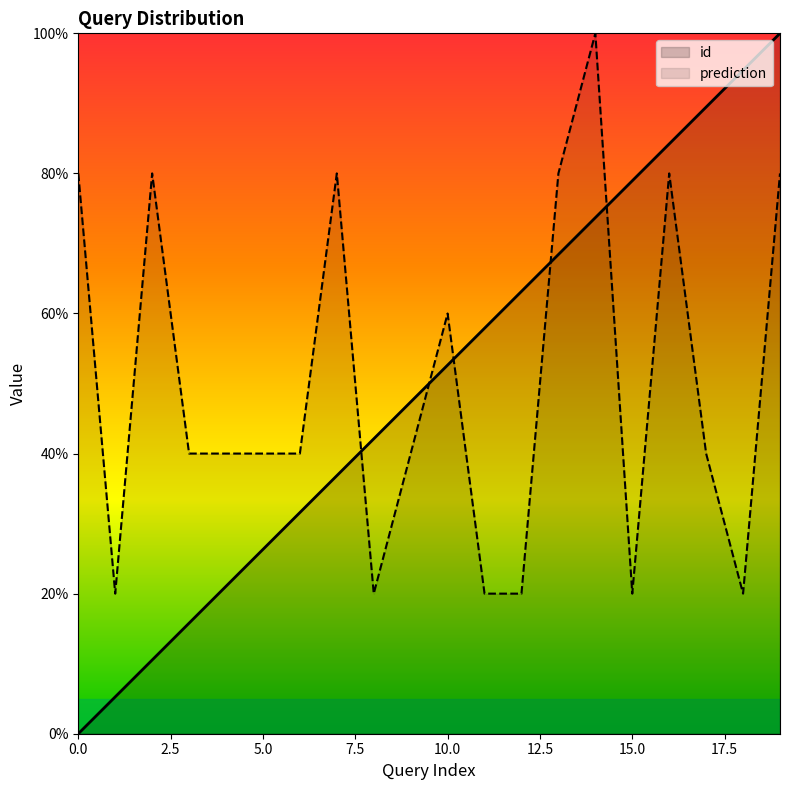

Where do id and prediction first cross each other?

7 and 8